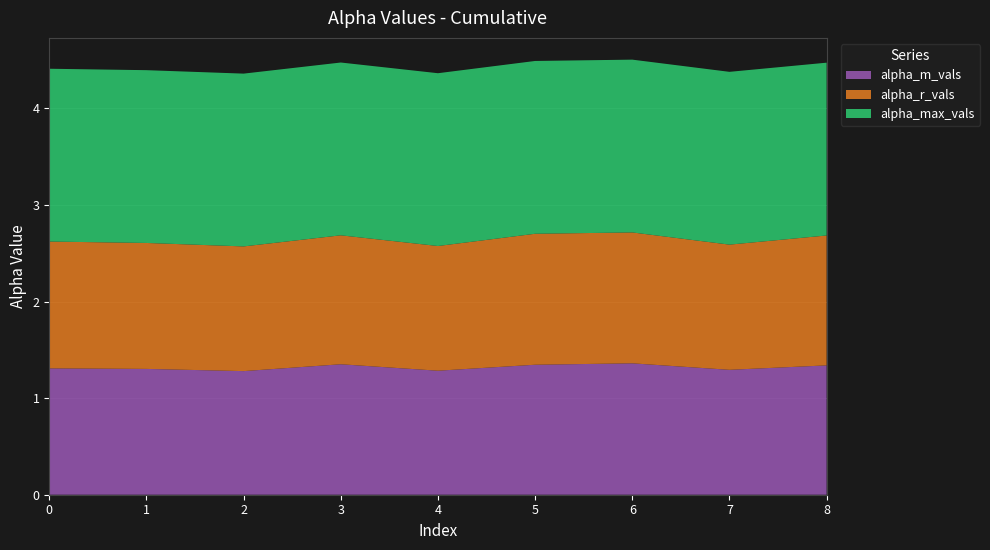

Reading left to right, list all the values displayed in this chart.

alpha_m_vals: 0=1.3	1=1.3	2=1.3	3=1.4	4=1.3	5=1.3	6=1.4	7=1.3	8=1.3
alpha_r_vals: 0=1.3	1=1.3	2=1.3	3=1.3	4=1.3	5=1.4	6=1.4	7=1.3	8=1.3
alpha_max_vals: 0=1.8	1=1.8	2=1.8	3=1.8	4=1.8	5=1.8	6=1.8	7=1.8	8=1.8